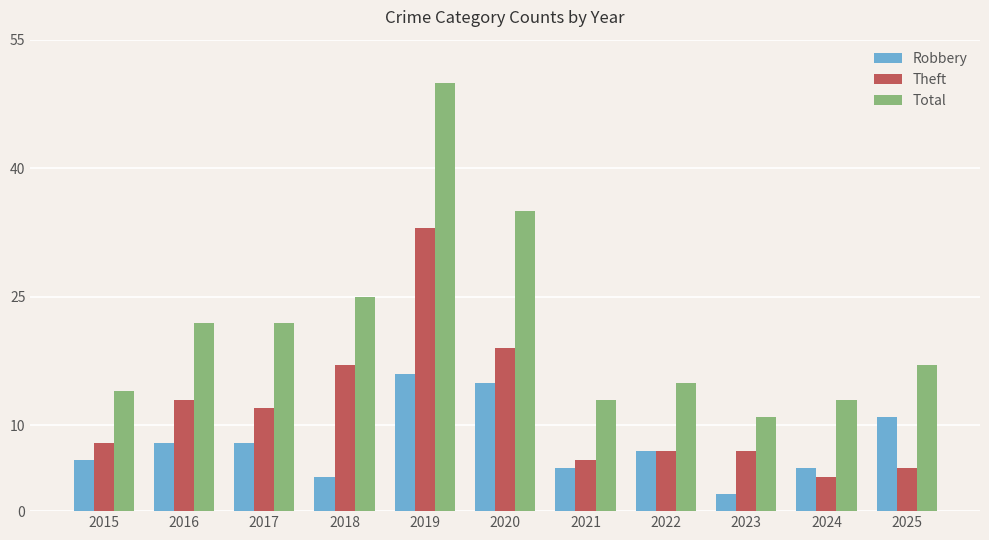

List the series in order of their peak value, lowest first.

Robbery, Theft, Total